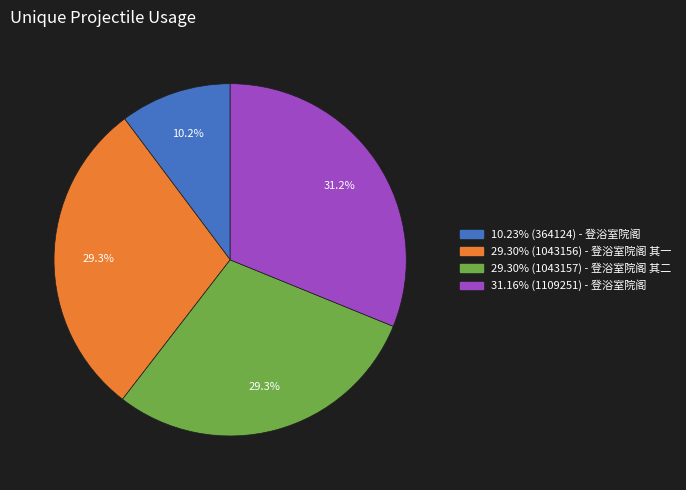

Is there a majority slice in this chart?

No